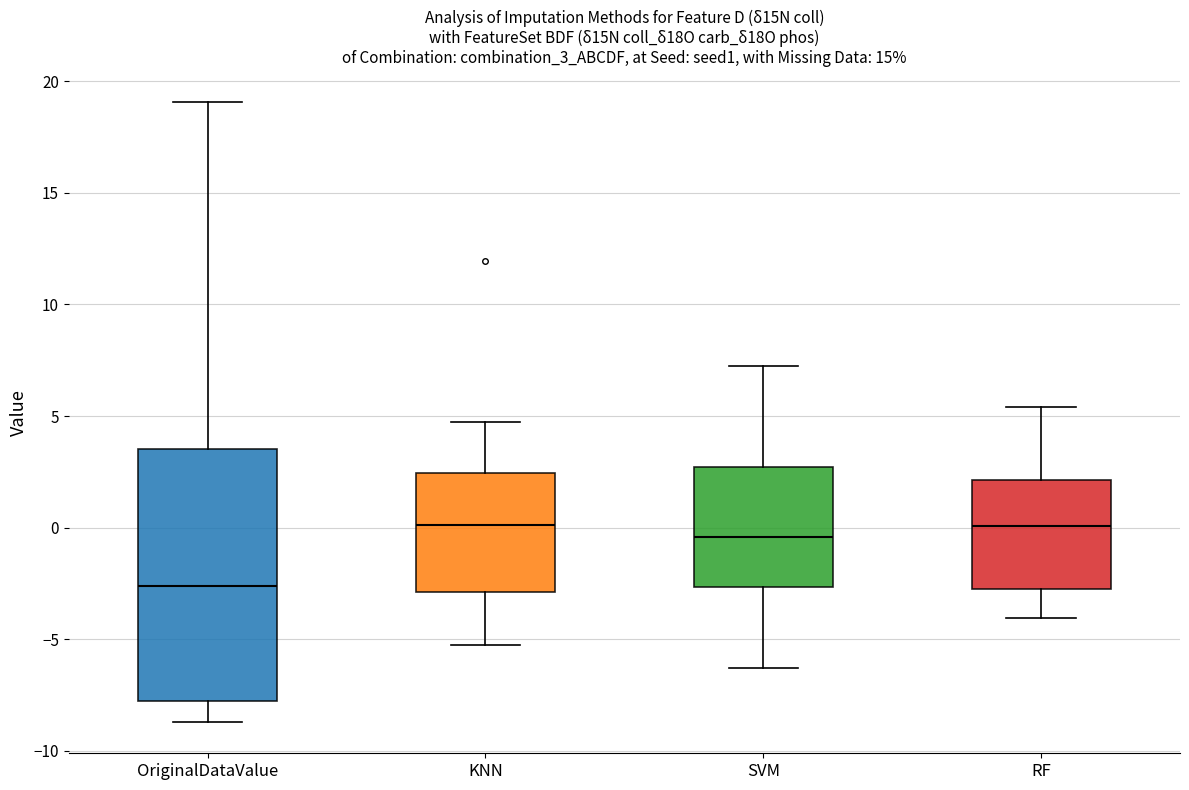

Which box has the lowest median line?

OriginalDataValue